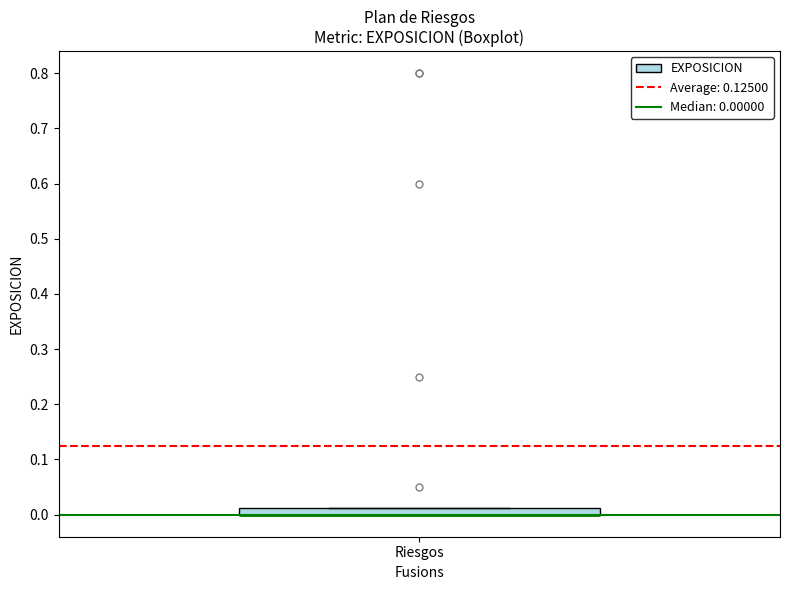

Where is the lower edge of the box for Riesgos on the y-axis? The values are not printed on the chart, so give them approximately, as read against the axis.

0.00